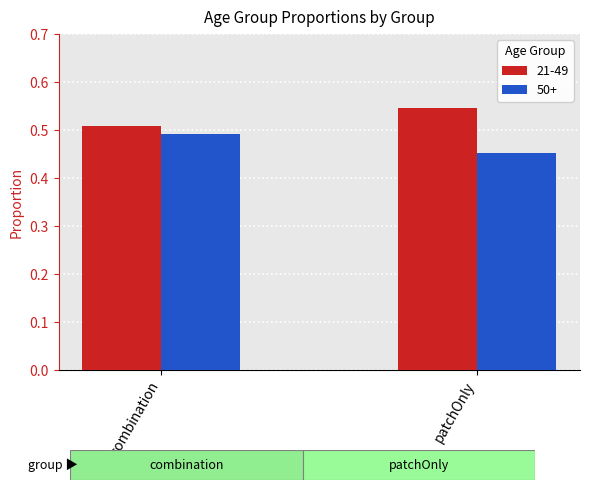

Rank the series by their average value, from highest to lowest.

21-49, 50+